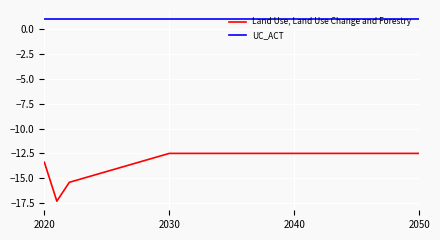

Rank the series by their maximum value, from lowest to highest.

Land Use, Land Use Change and Forestry, UC_ACT